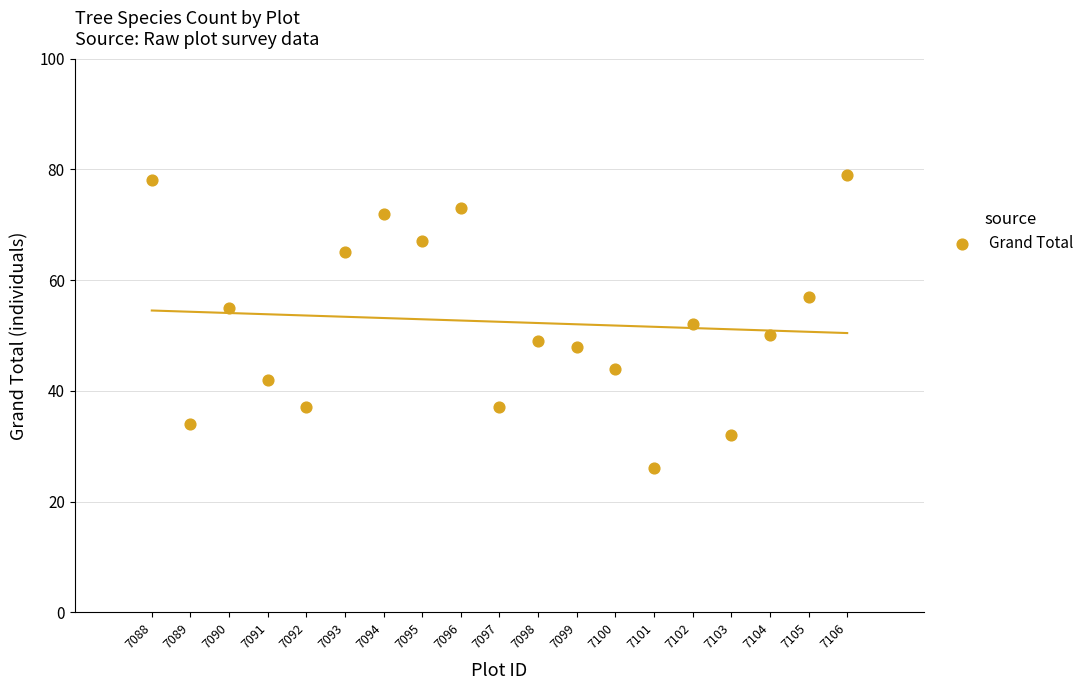

What is the range of X values (max minus min)?

18